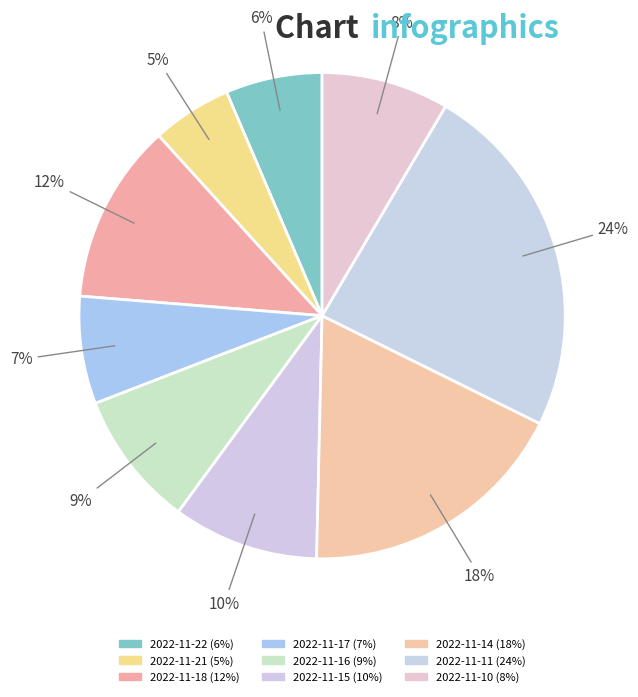

To the nearest percent, what is the difference between the largest and smallest slice percentages?

19%